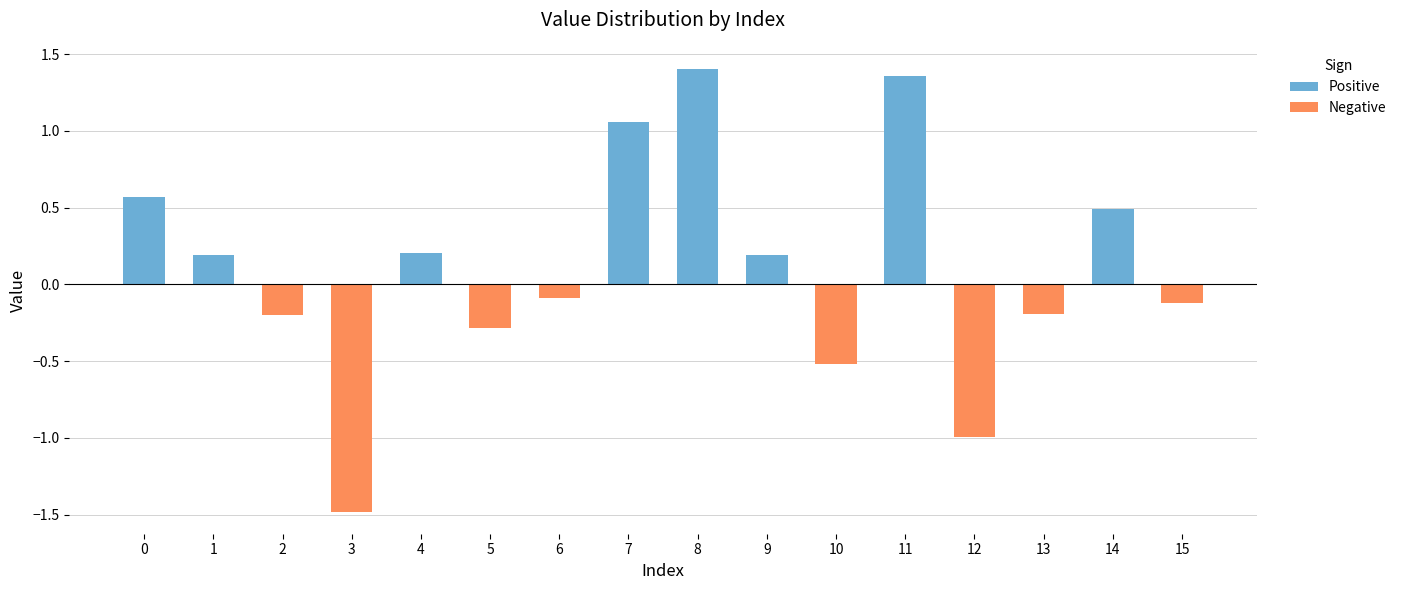

How many groups of bars are there?

16